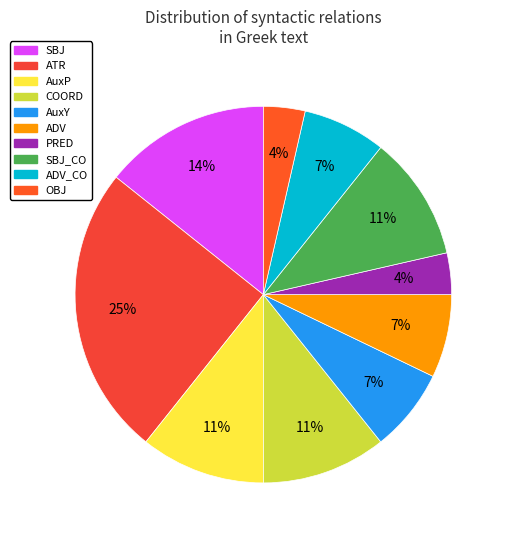

What is the smallest slice in the pie chart?

PRED